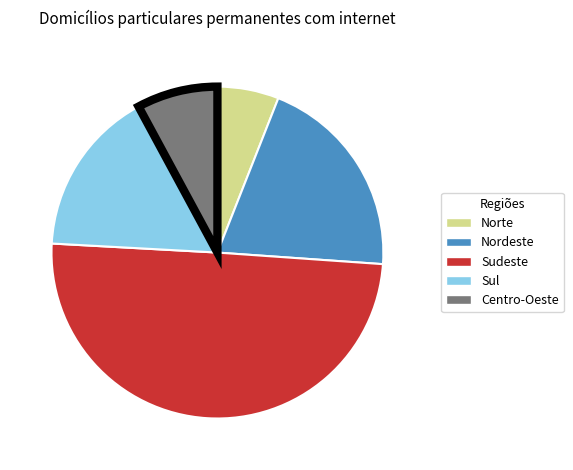

Is Norte the majority of the pie?

No